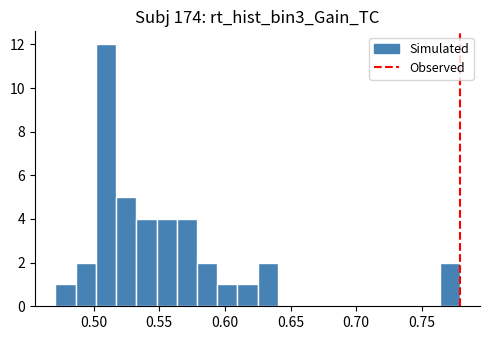

Around what value on the x-axis is the tallest bar? Give the approximate position of its centre, as read against the axis.

0.510